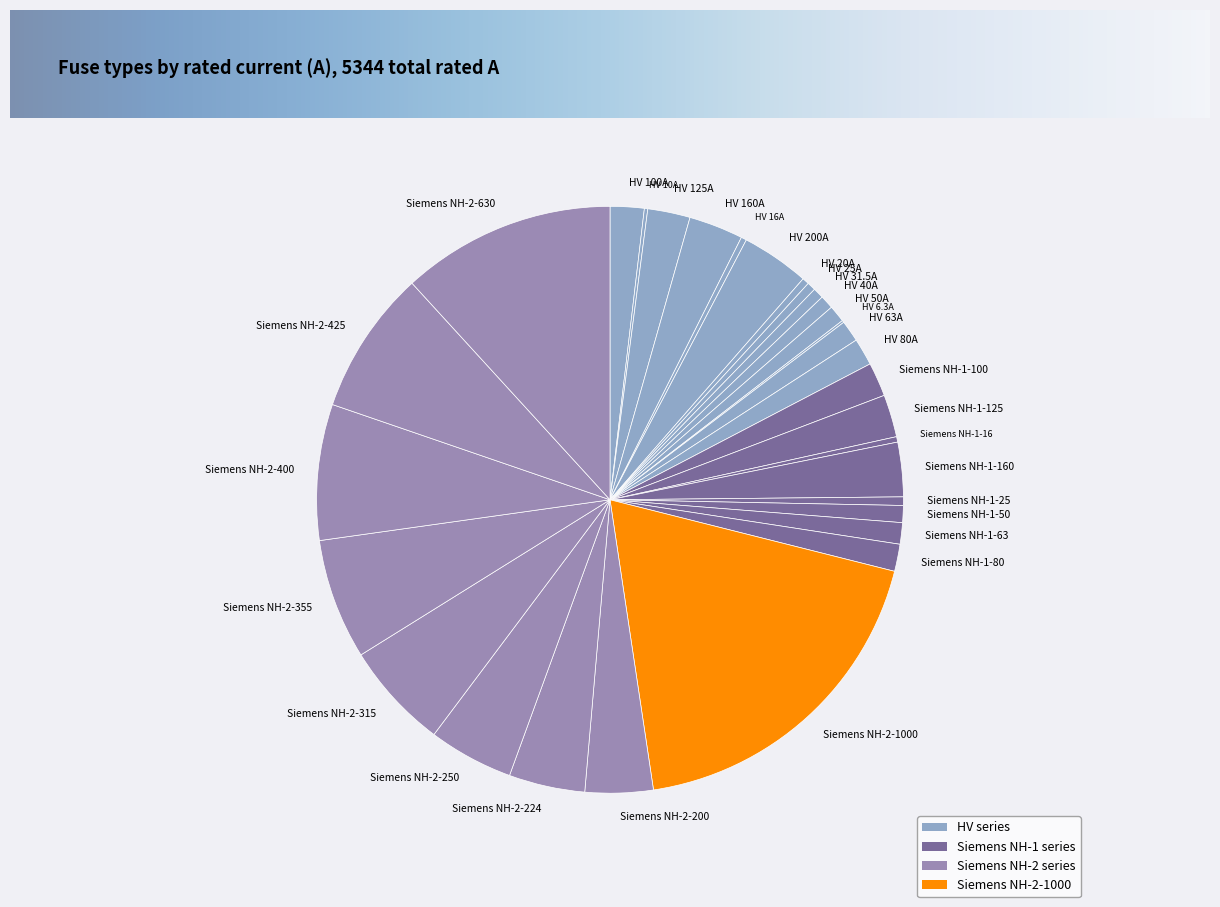

Is the sum of HV 31.5A and Siemens NH-2-250 greater than half?

No